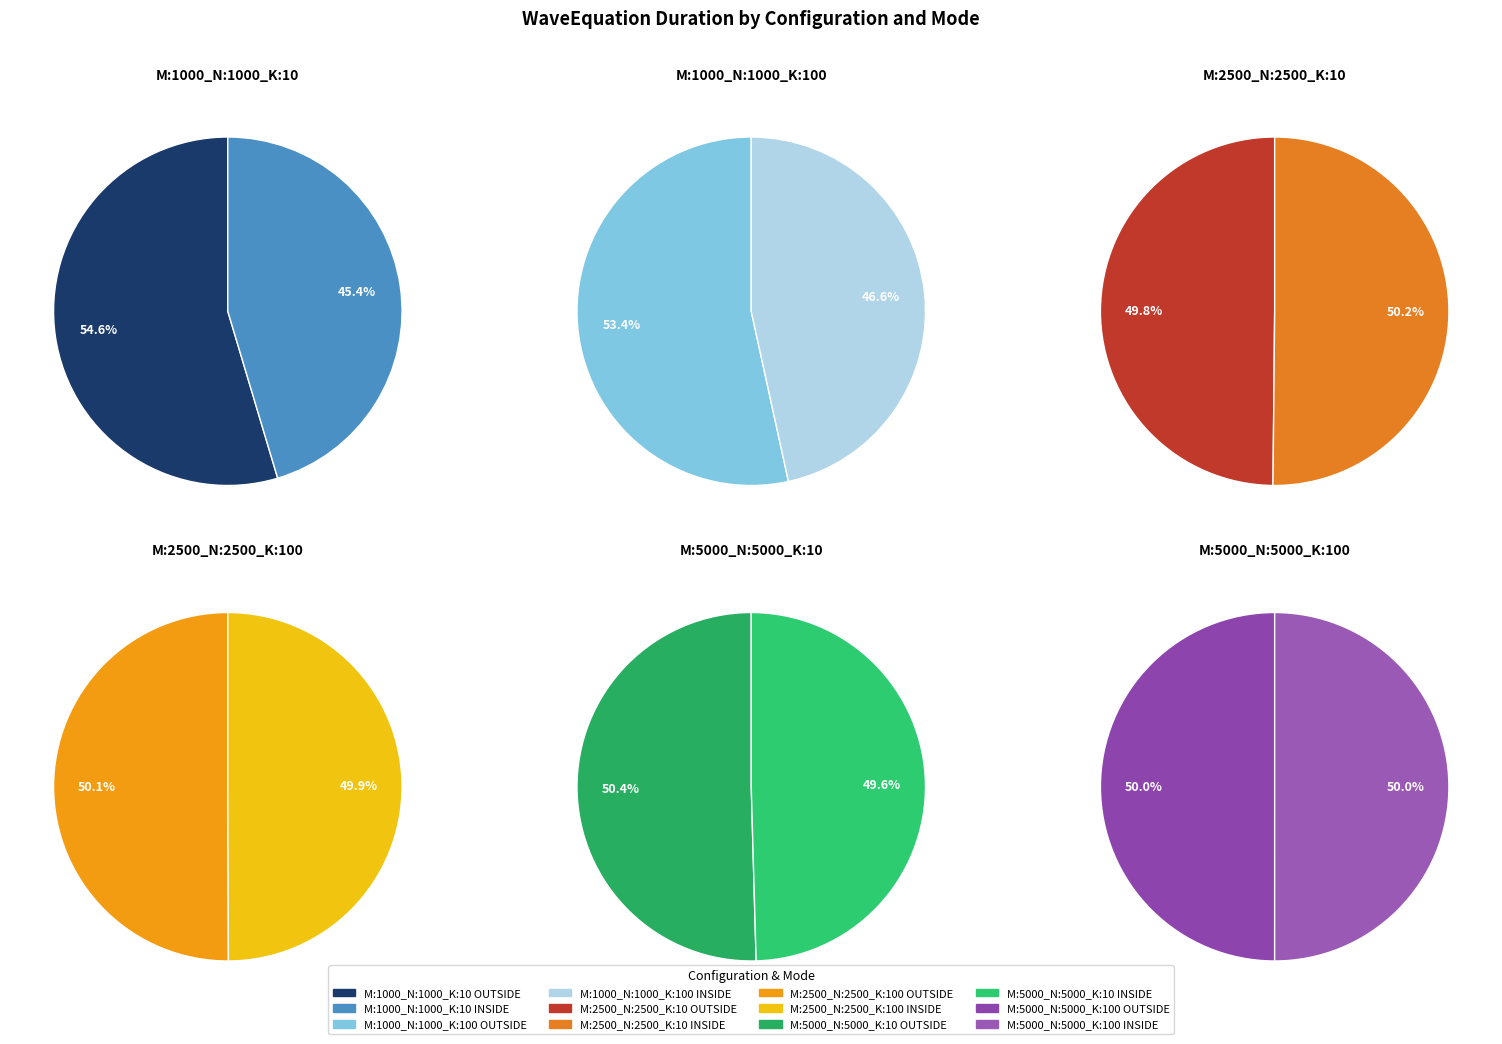

Do M:5000_N:5000_K:10_ INSIDE and M:5000_N:5000_K:100_ OUTSIDE together represent more than half of the pie?

No